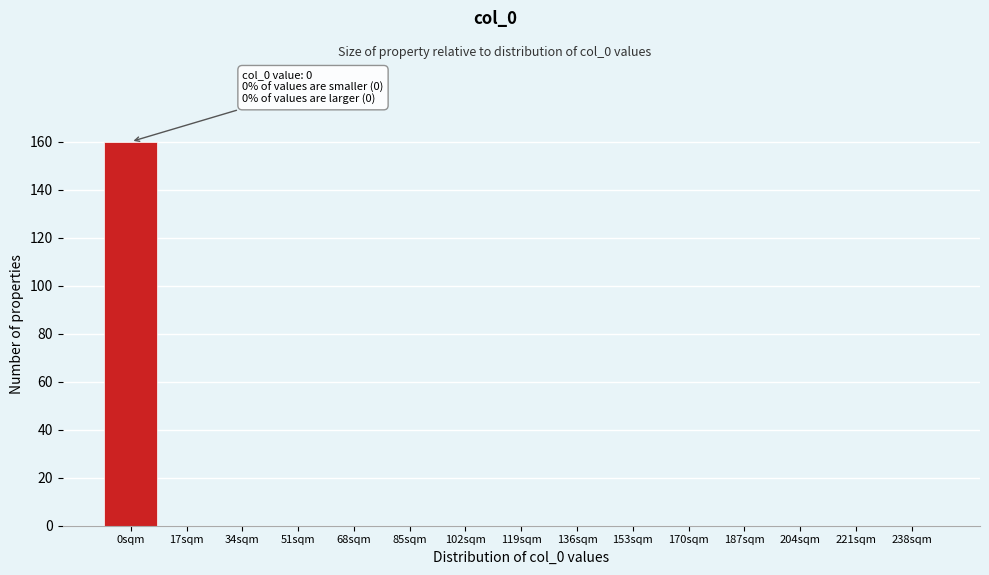

Reading left to right, transcribe all the data shown in this chart.

0sqm=160	17sqm=0	34sqm=0	51sqm=0	68sqm=0	85sqm=0	102sqm=0	119sqm=0	136sqm=0	153sqm=0	170sqm=0	187sqm=0	204sqm=0	221sqm=0	238sqm=0